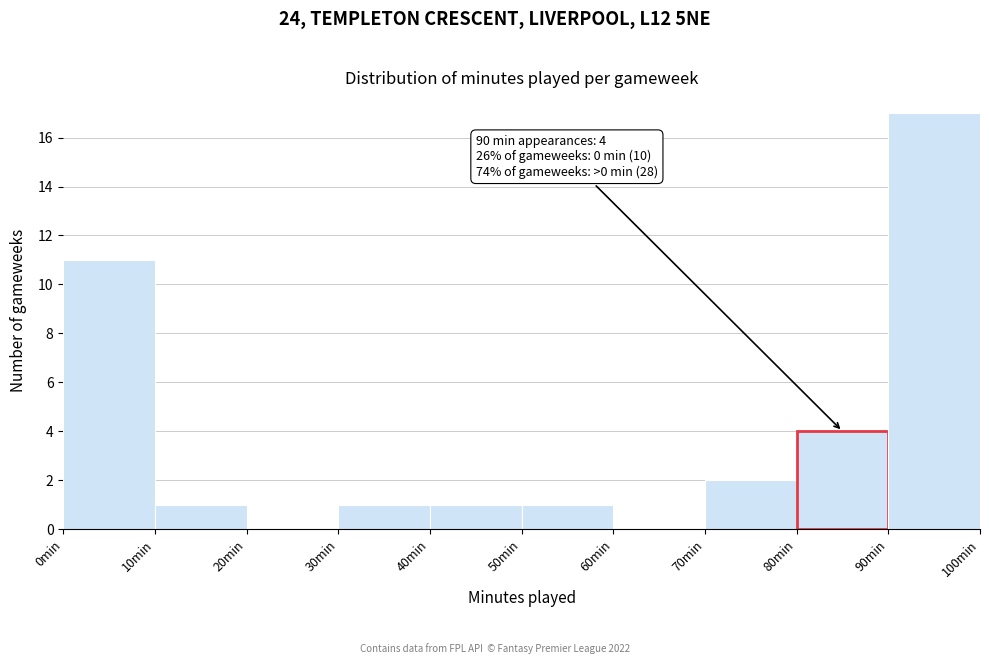

Over which range of the x-axis is the bar tallest?

90 to 100